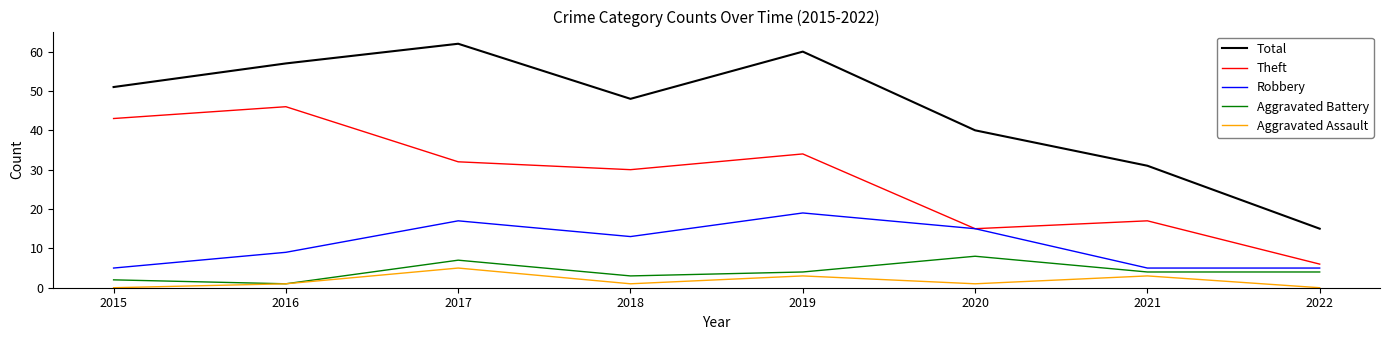

What is the average value of the Aggravated Assault series?

2